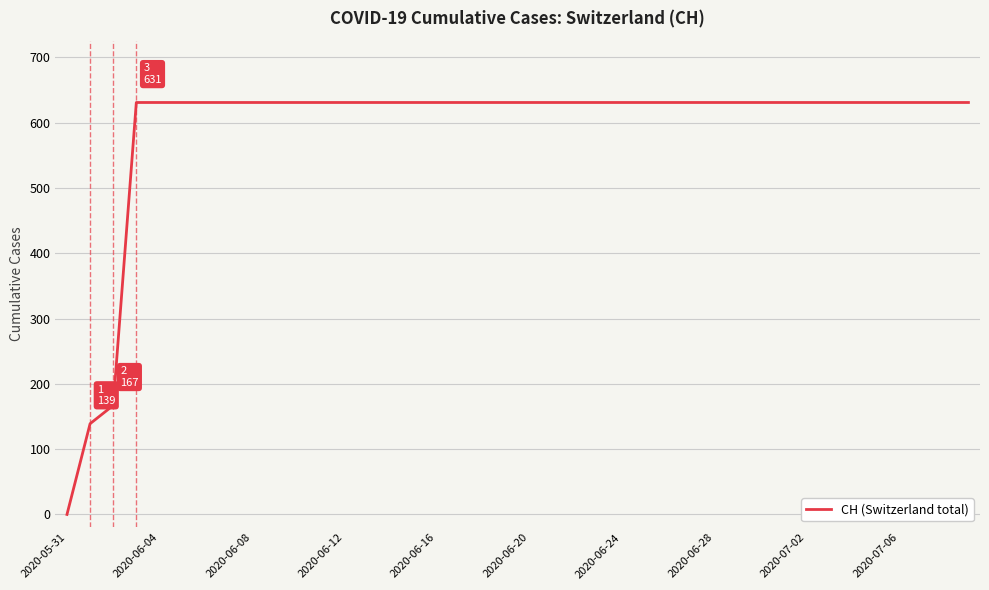

What is the difference between the maximum and minimum values?

631